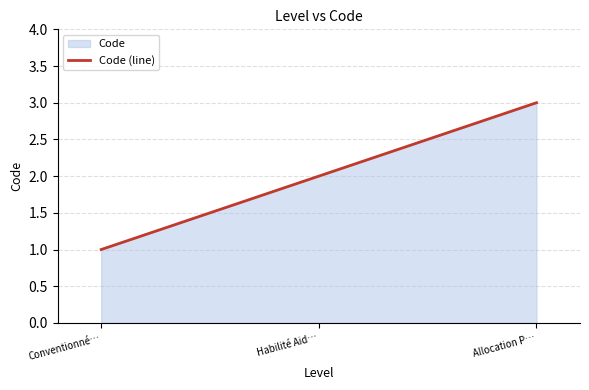

Reading left to right, what are all the values shown in this chart?

1	2	3